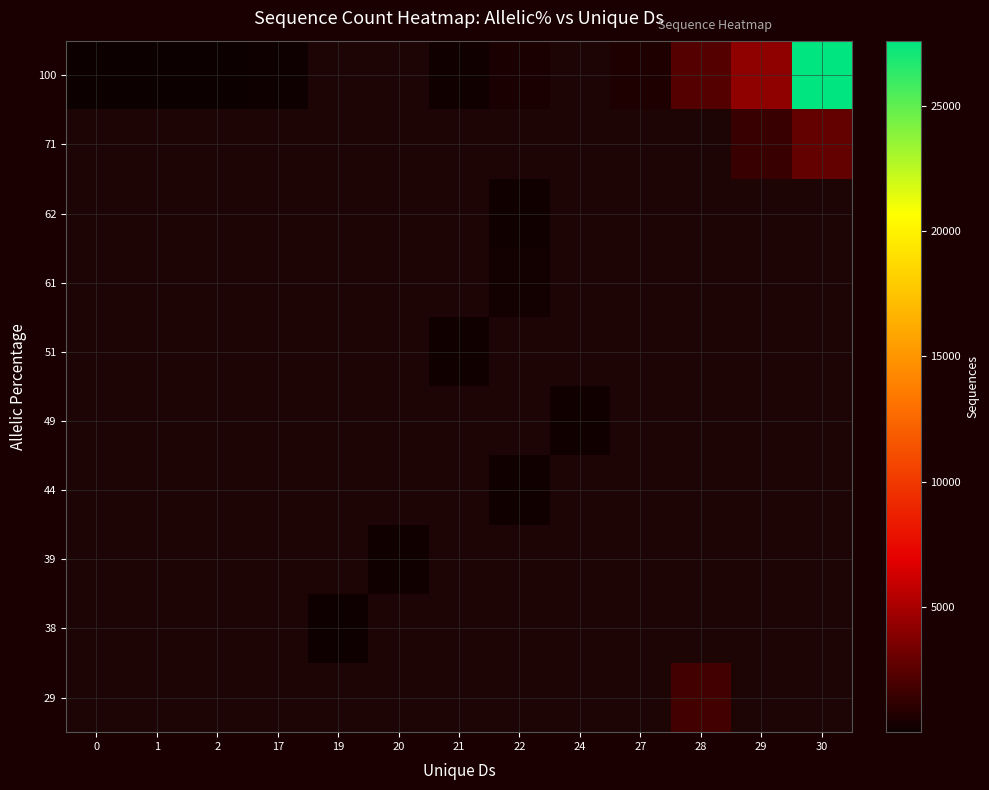

At 27, list the series in order from smallest to largest.

29, 38, 39, 44, 49, 51, 61, 62, 71, 100